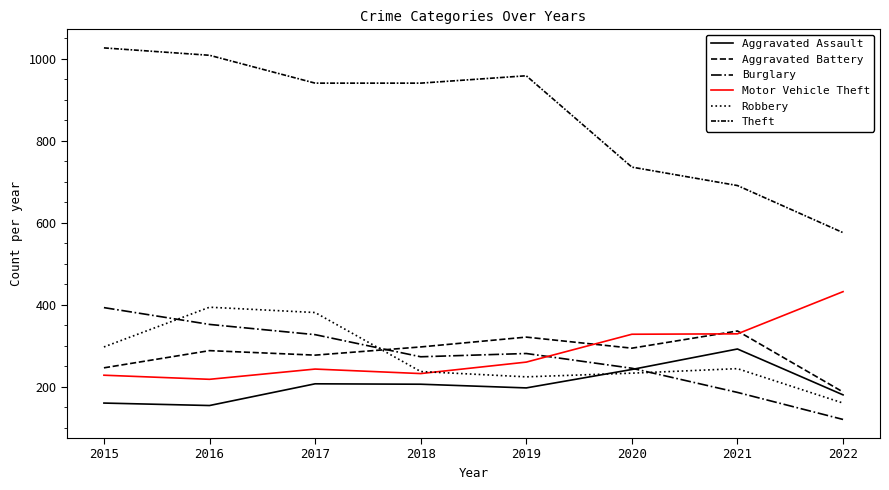

What is the sum of all Robbery values?

2170